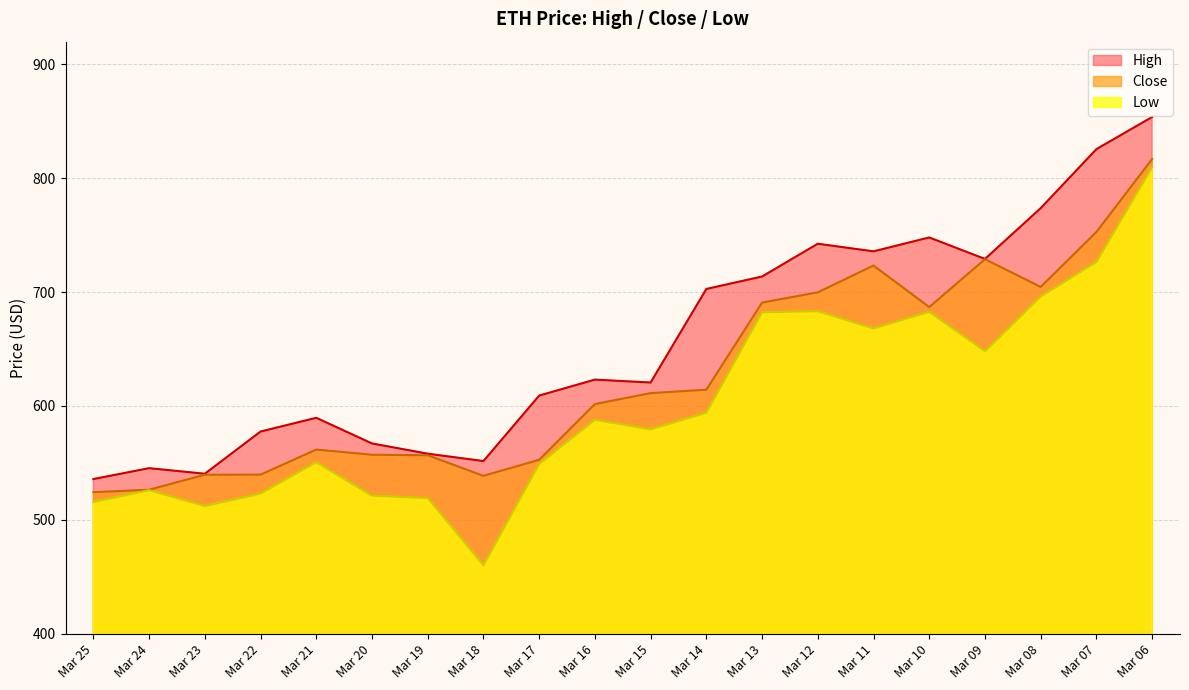

What is the maximum value shown in the chart?

853.8